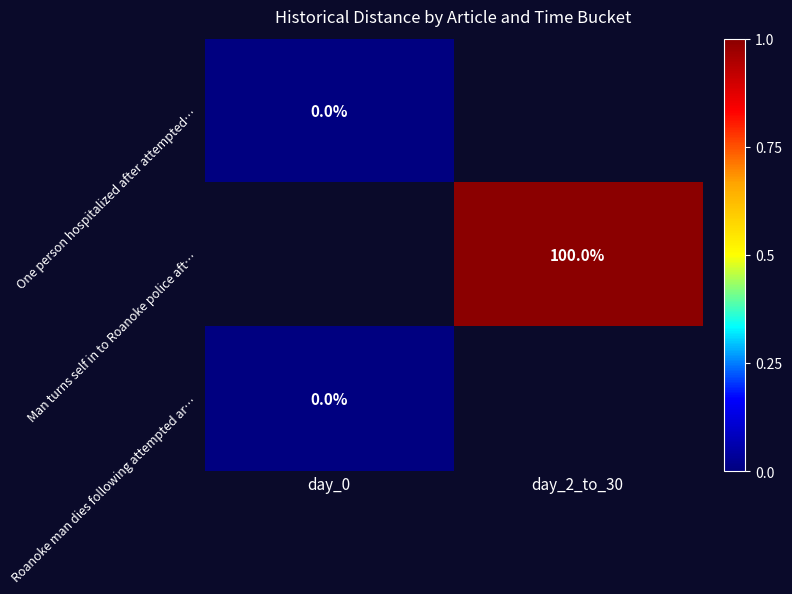

The Man turns self in to Roanoke police aft… series shows 100 at day_2_to_30. True or false?

True